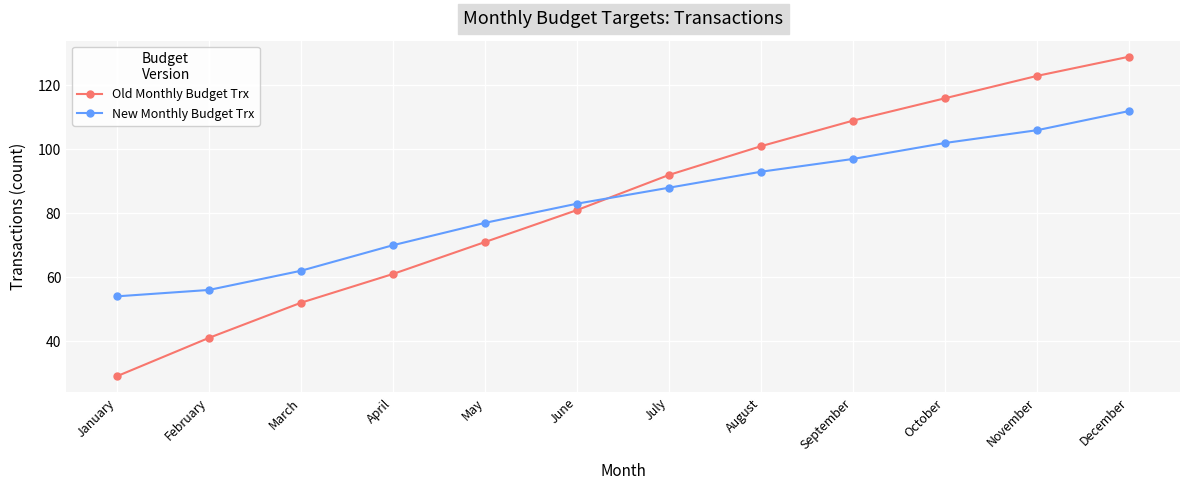

What are all the series names shown in the legend?

Old Monthly Budget Trx, New Monthly Budget Trx